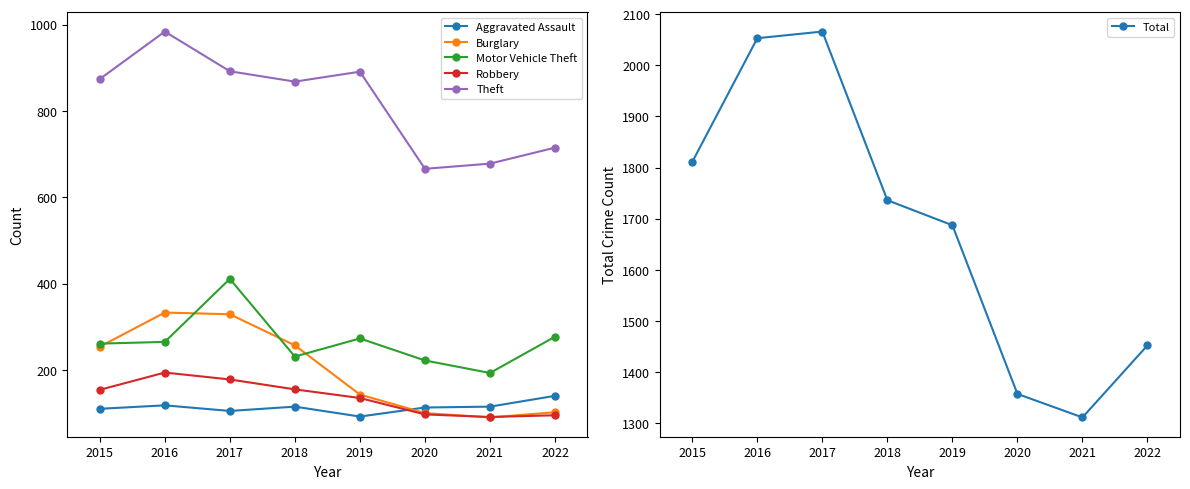

The Total series shows 2160 at 2019. True or false?

False